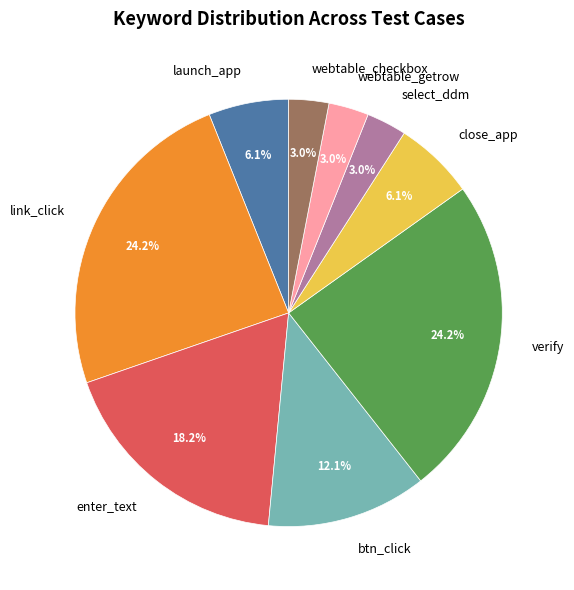

What portion of the pie excludes enter_text?

81.8%